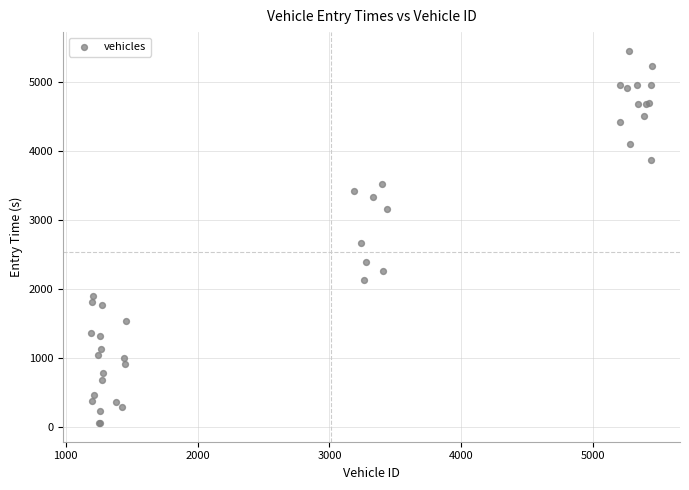

What Y value in the scatter plot is closest to 2750?

2663.5